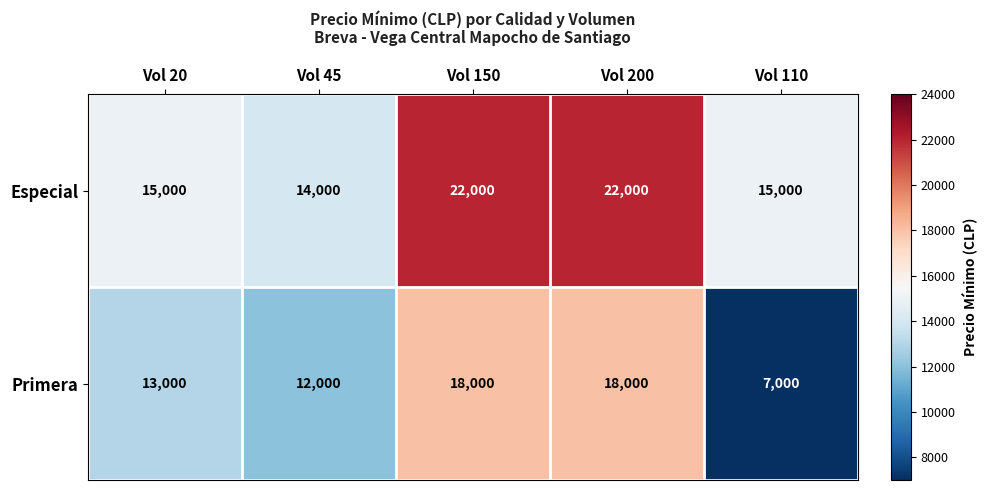

Rank the series by their maximum value, from lowest to highest.

Primera, Especial